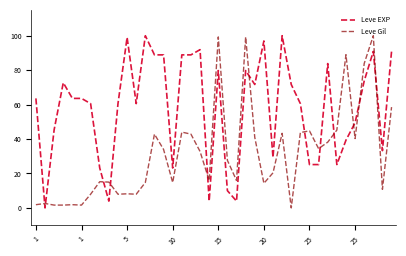

What is the maximum value for Leve Gil?

100.0